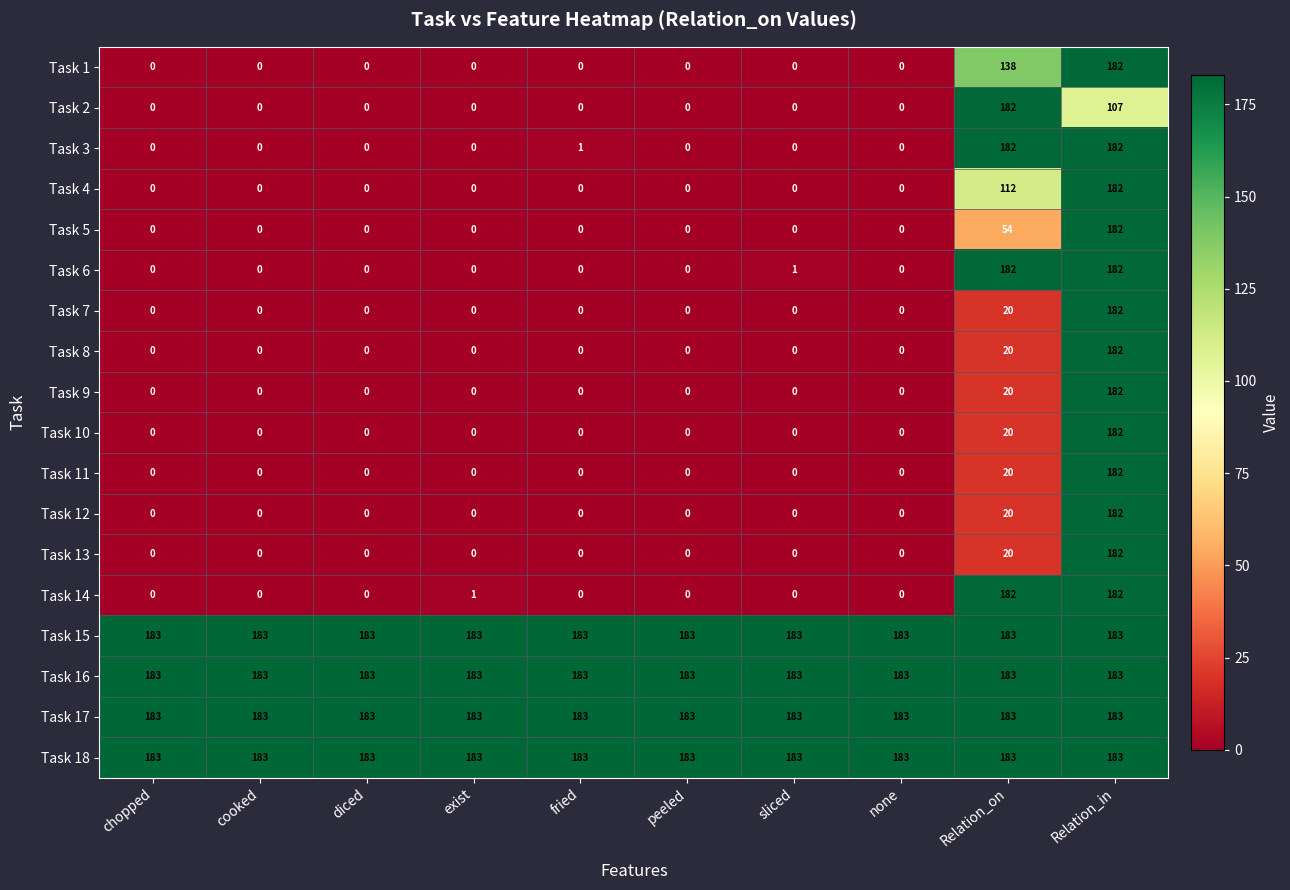

What is the greatest value displayed?

183